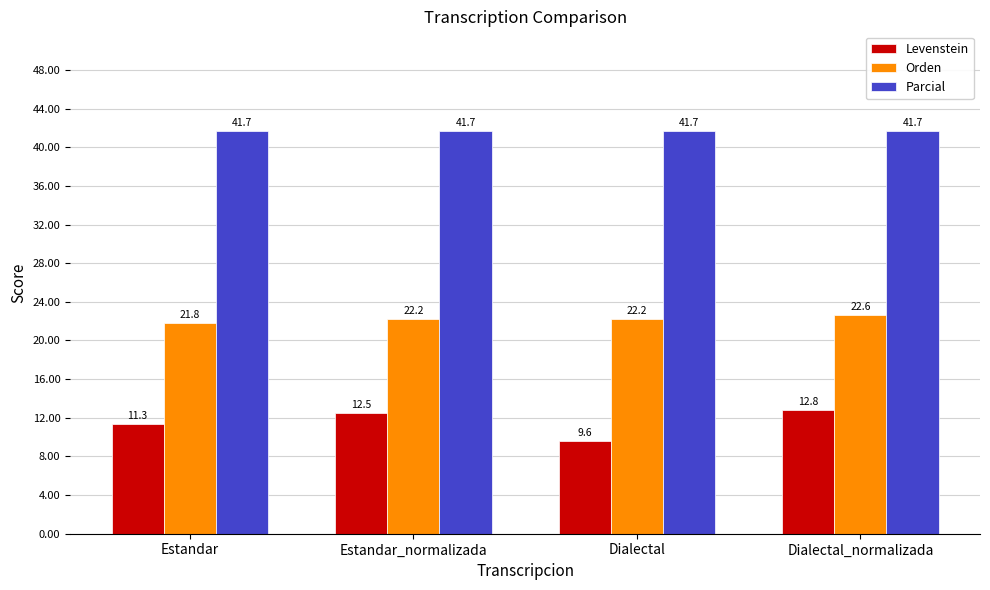

The Parcial series shows 19.4 at Dialectal_normalizada. True or false?

False